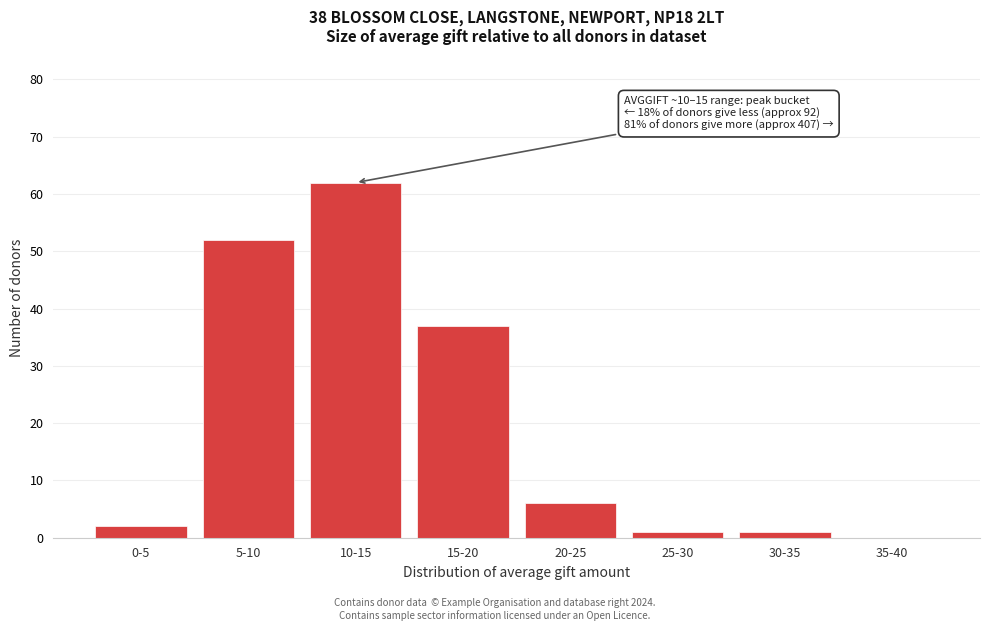

Reading left to right, what are all the values shown in this chart?

0-5=2	5-10=52	10-15=62	15-20=37	20-25=6	25-30=1	30-35=1	35-40=0